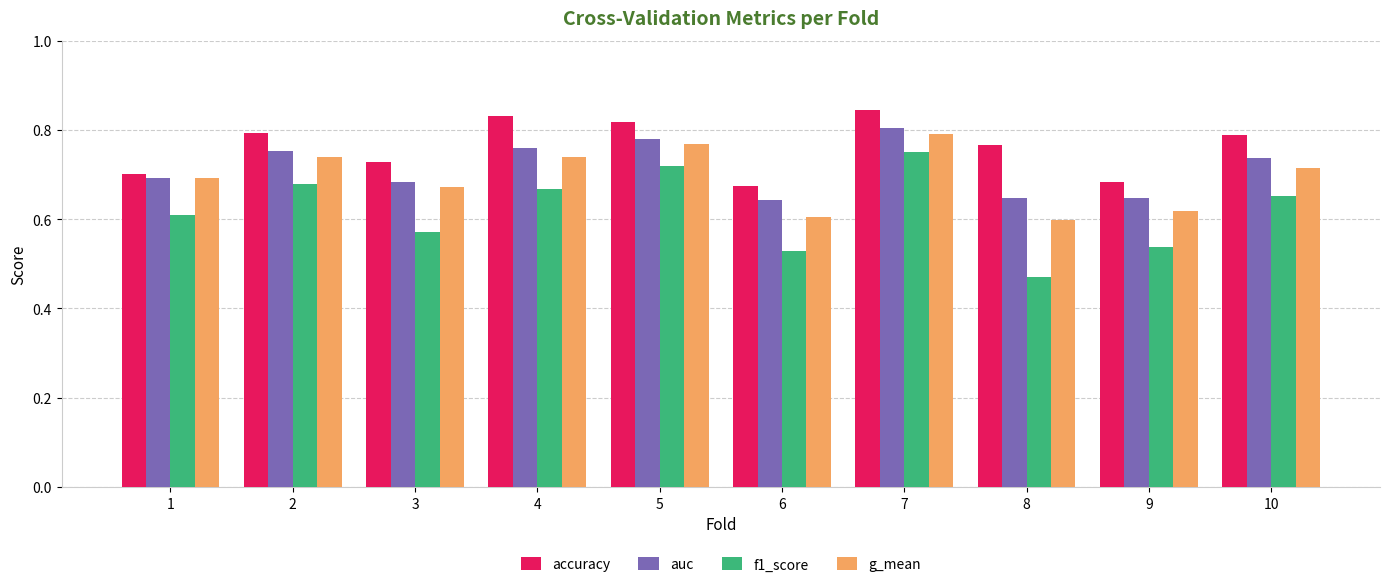

Which label corresponds to the smallest value in the chart?

8